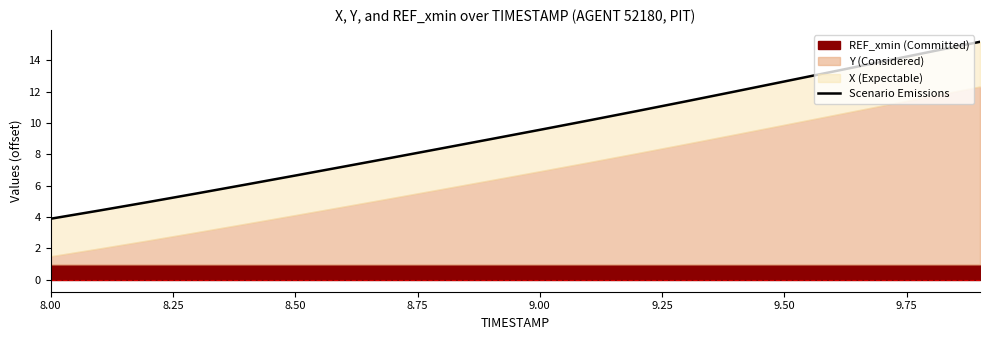

What is the label of the 15th point from the right?

8.50